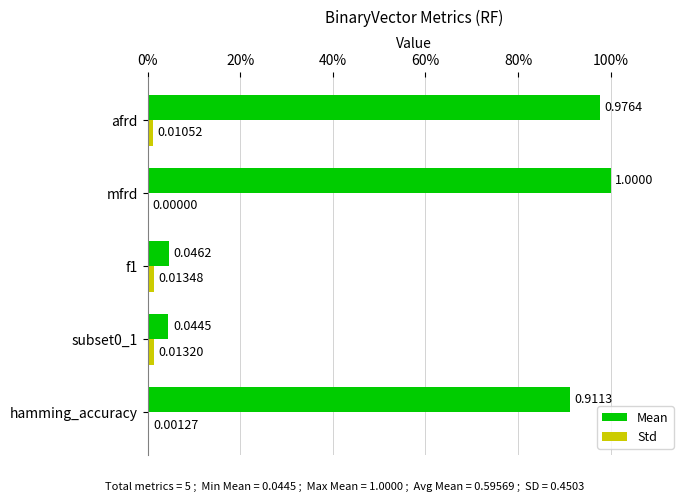

What are all the series names shown in the legend?

Mean, Std